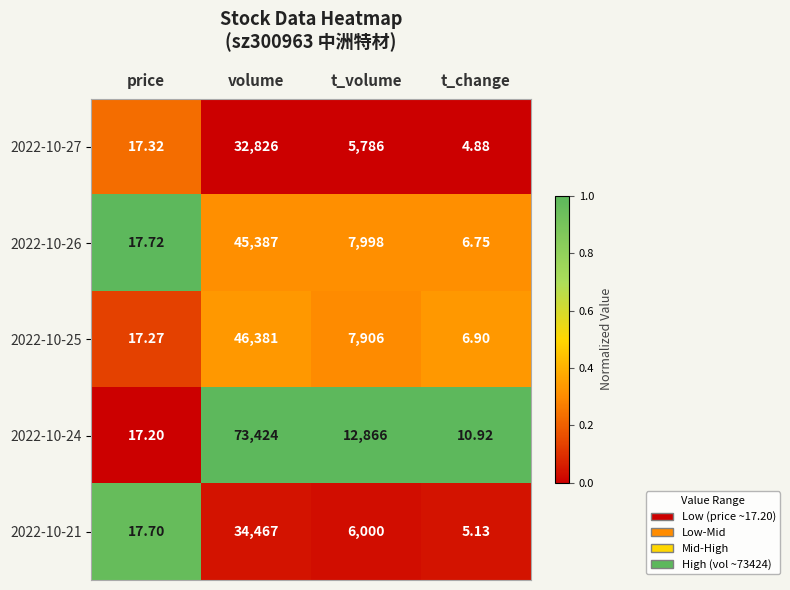

Which series has the largest total across all categories?

2022-10-24